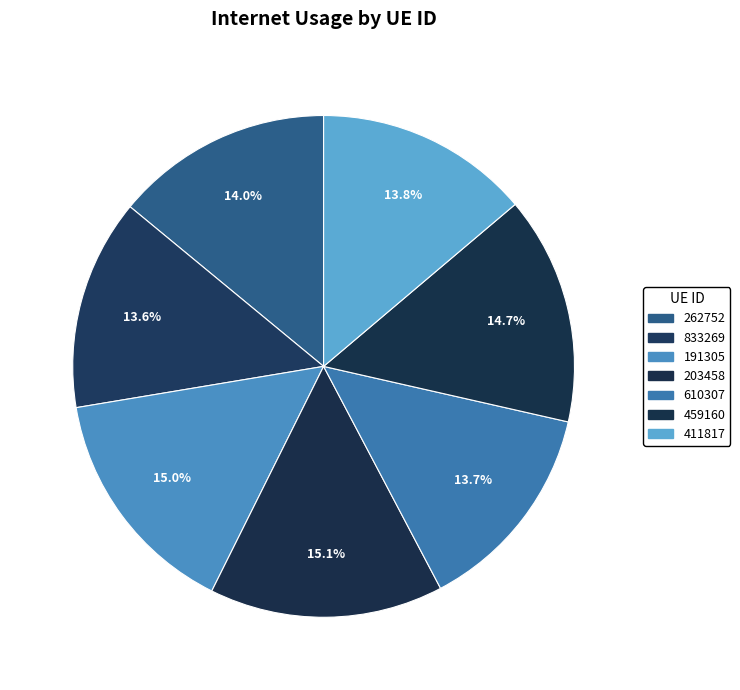

Count the number of slices in the pie.

7